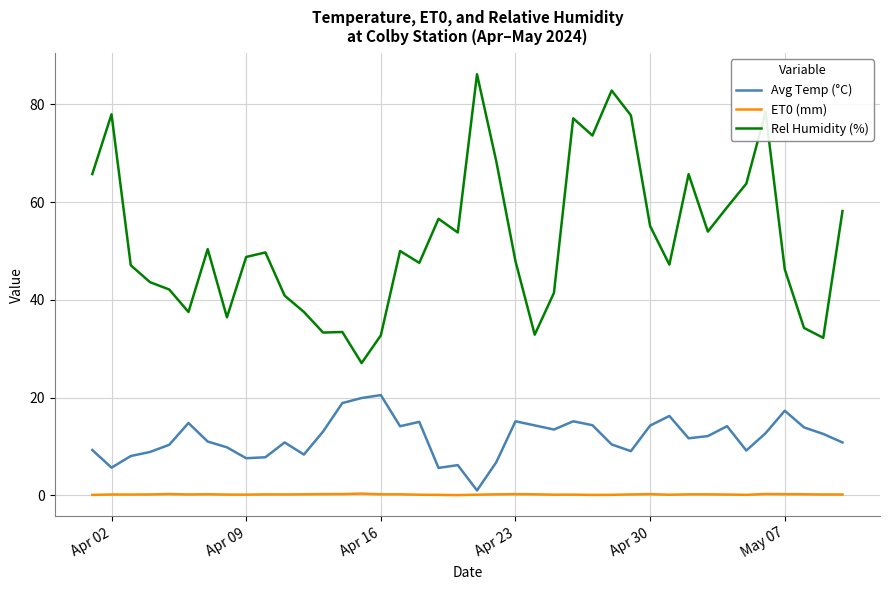

Which series has the widest spread of values?

Rel Humidity (%)